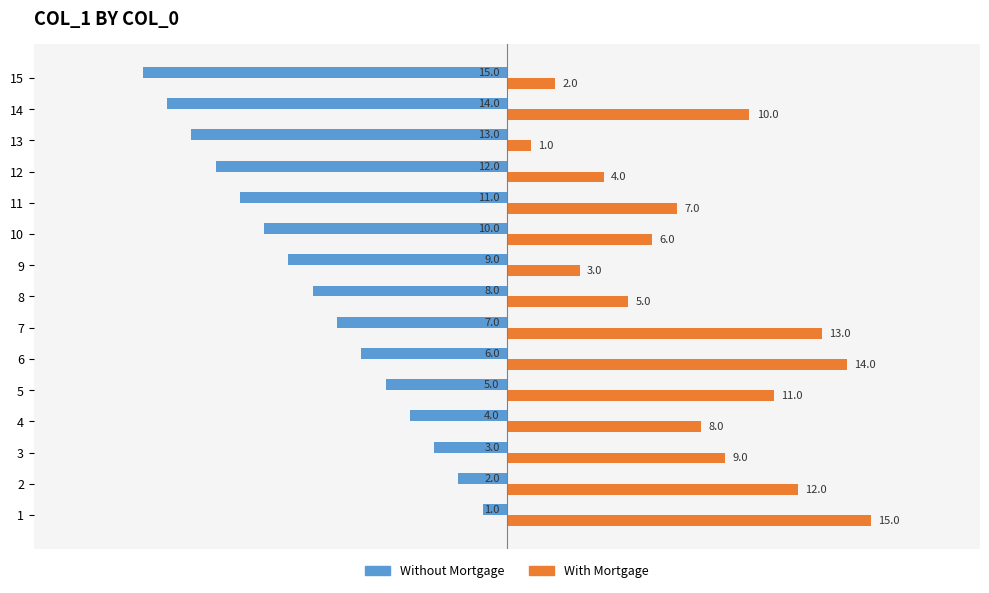

Count the number of categories in the chart.

15